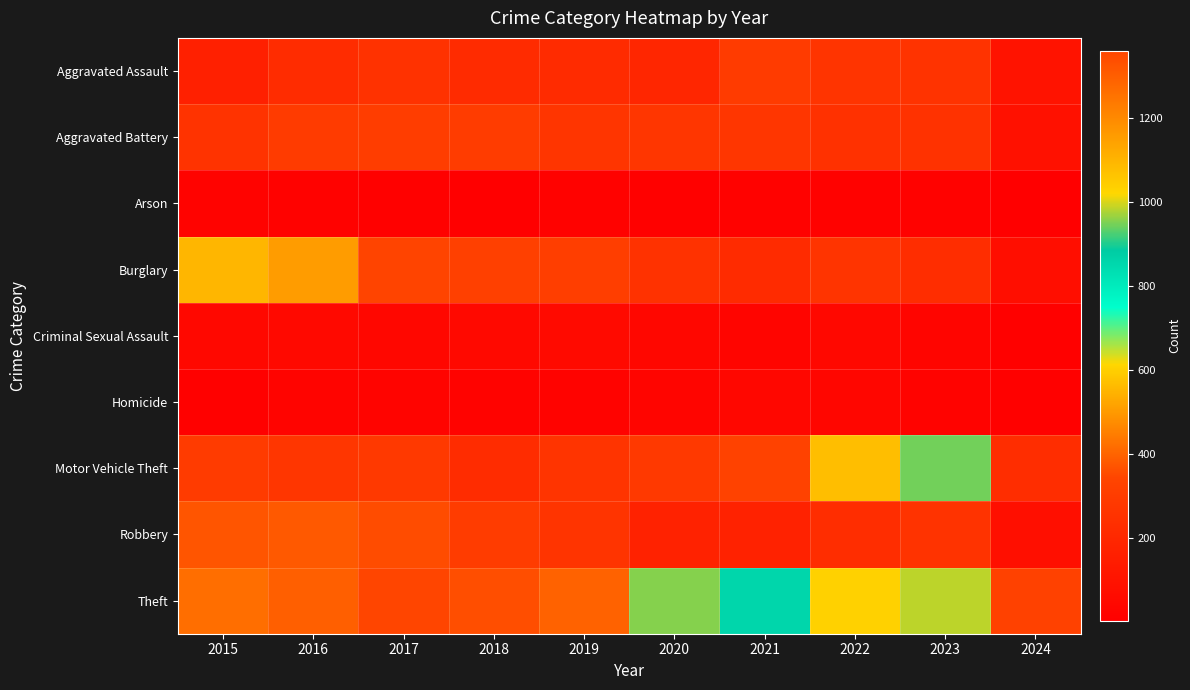

What is the smallest value displayed?

3